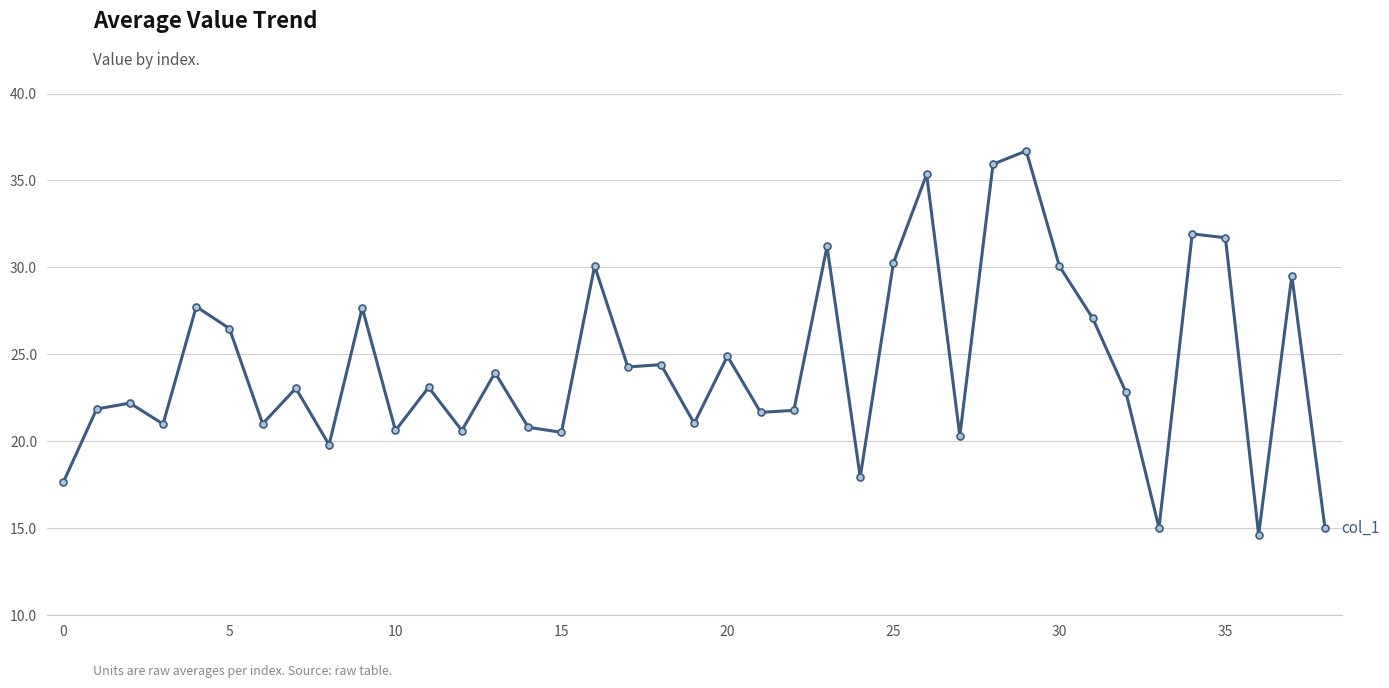

What is the sum of all values?

951.8